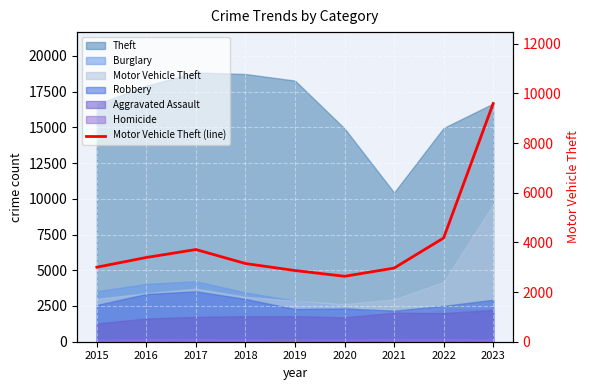

List the labels in order of value, largest first.

2023, 2022, 2017, 2016, 2018, 2015, 2021, 2019, 2020